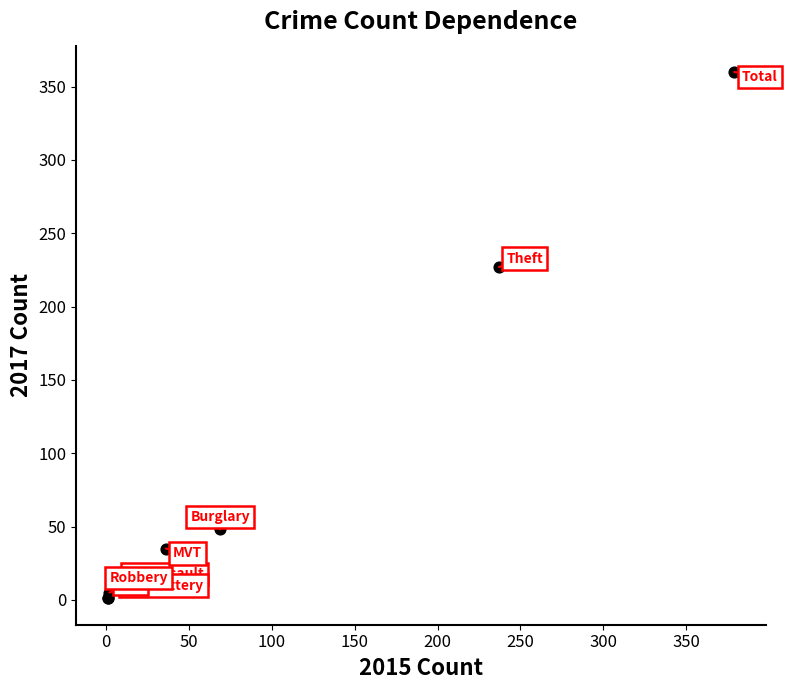

What Y value in the scatter plot is closest to 180?

227